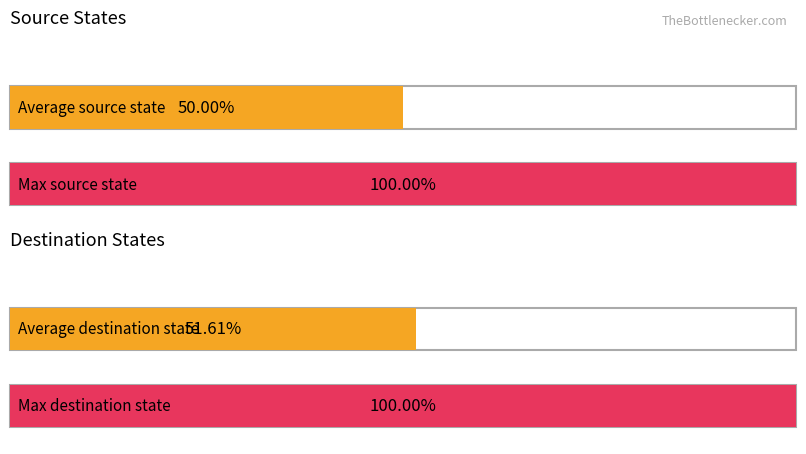

Does the chart contain stacked bars?

No